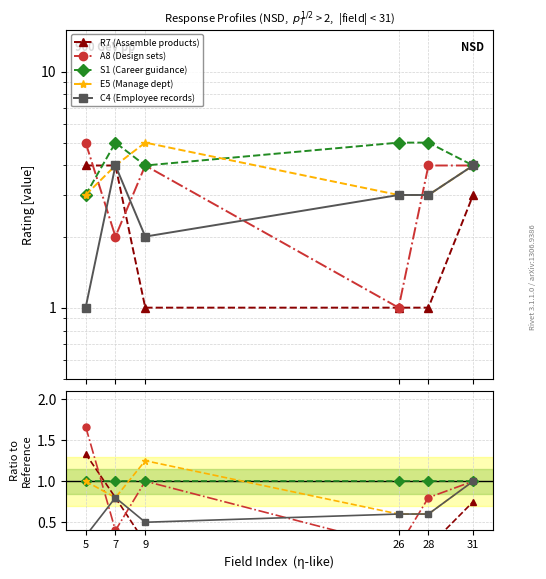

At how many categories does at least one series exceed 0?

6